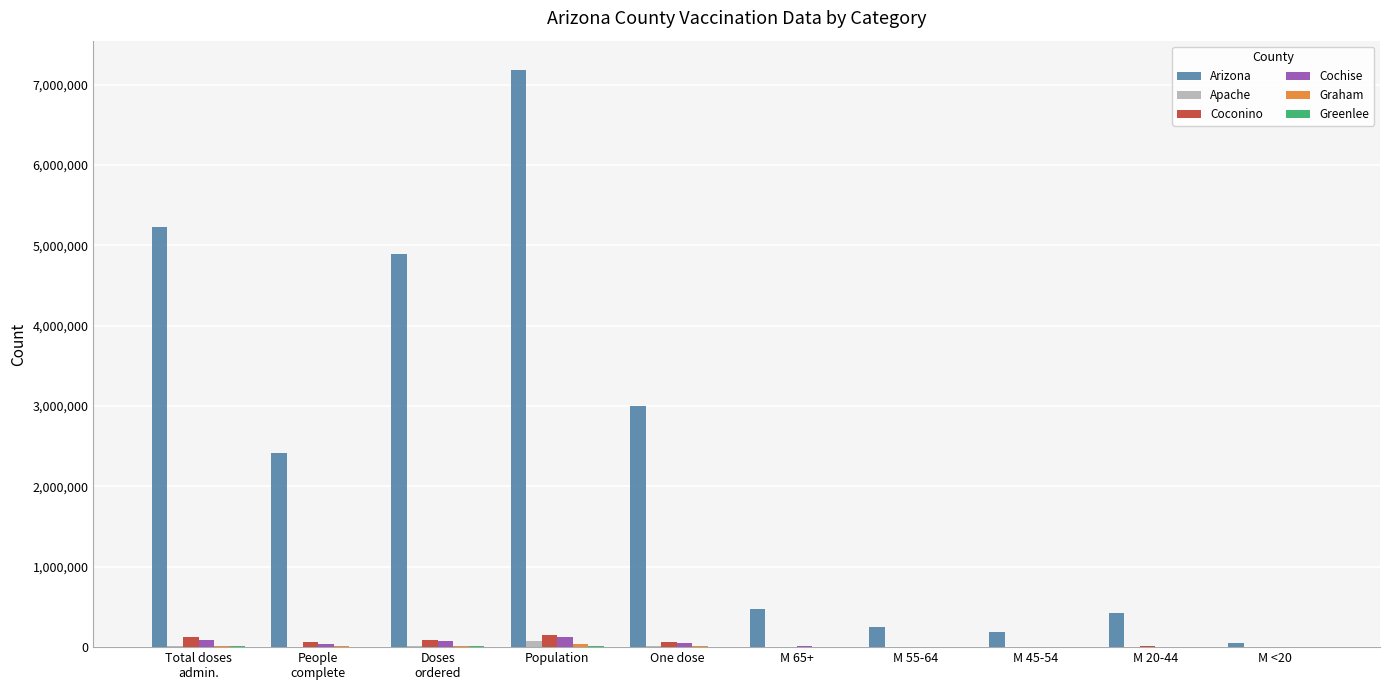

Which series has the largest total across all categories?

Arizona